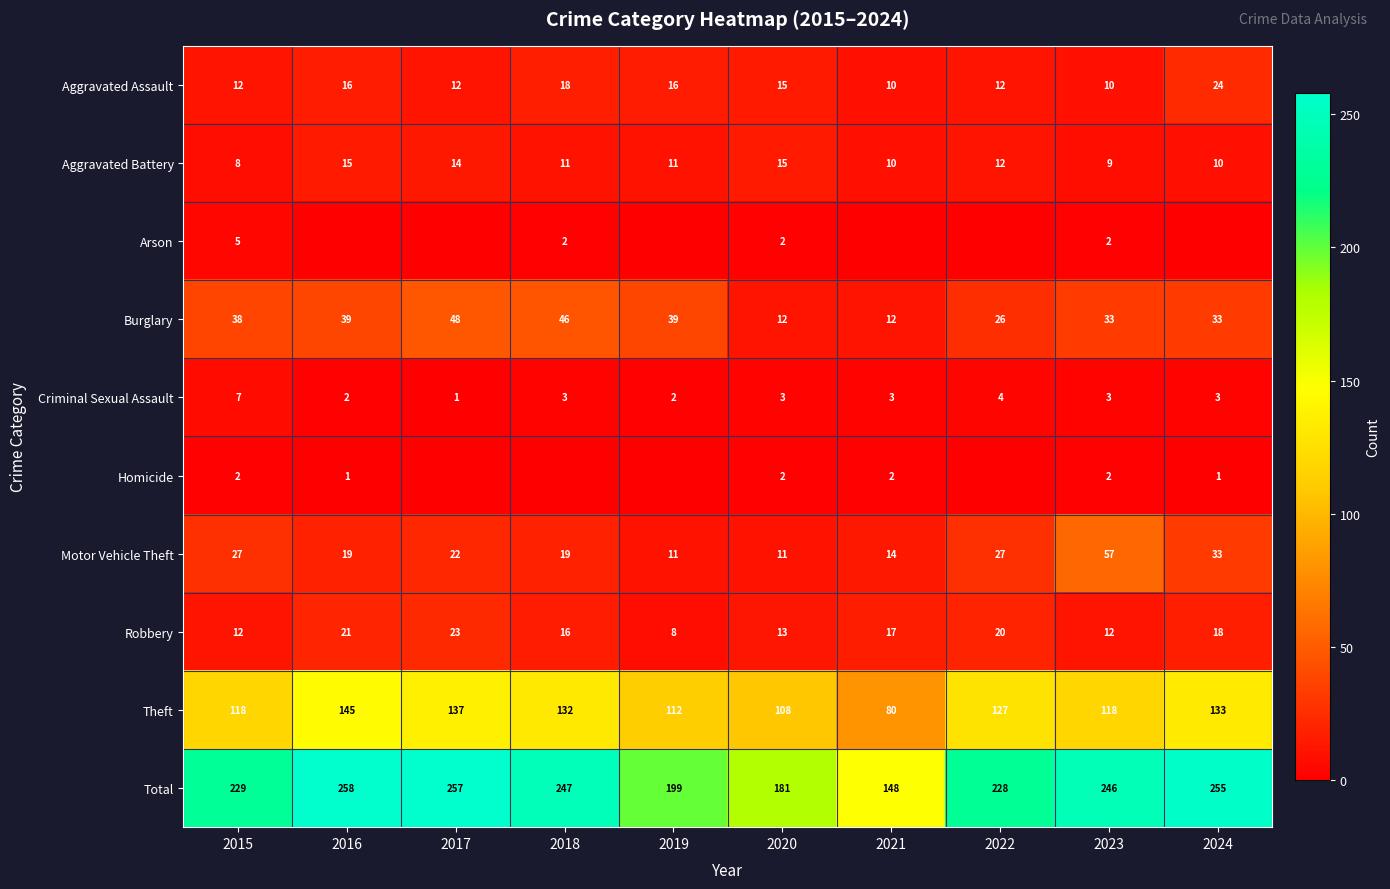

True or false: Arson has a value of 2 at 2018.

True